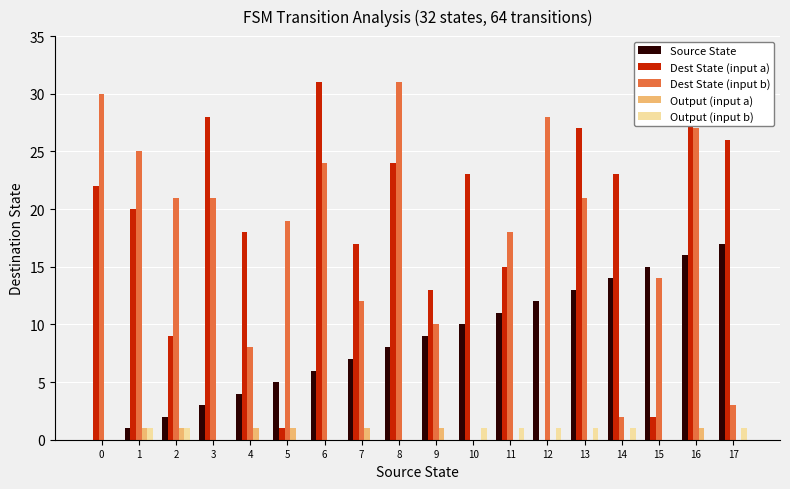

Which category has the highest value in the Dest State (input a) series?

6